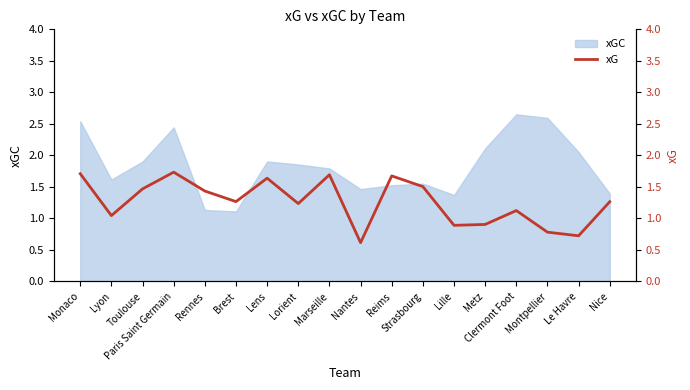

The xGC series shows 1.5 at Nantes. True or false?

True